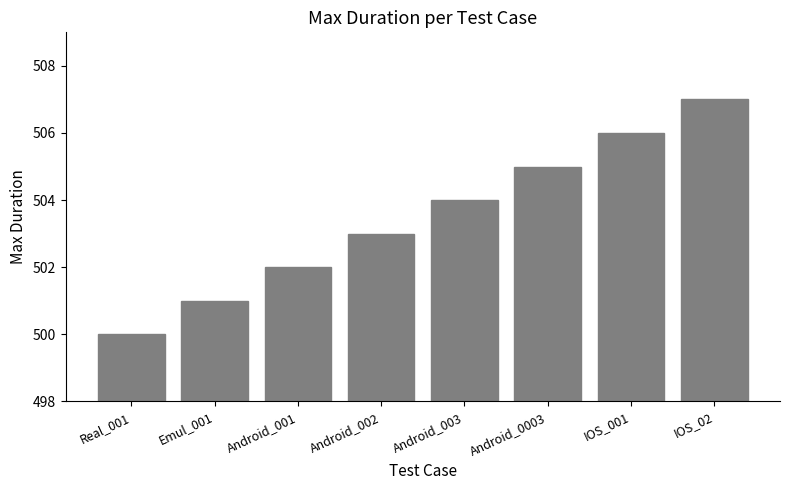

What is the sum of all values?

4028